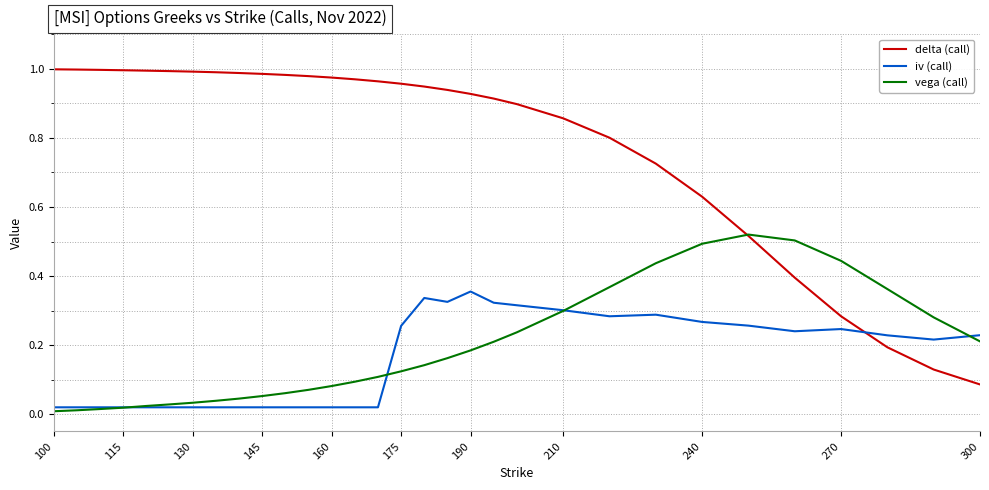

How many lines are shown in the chart?

3